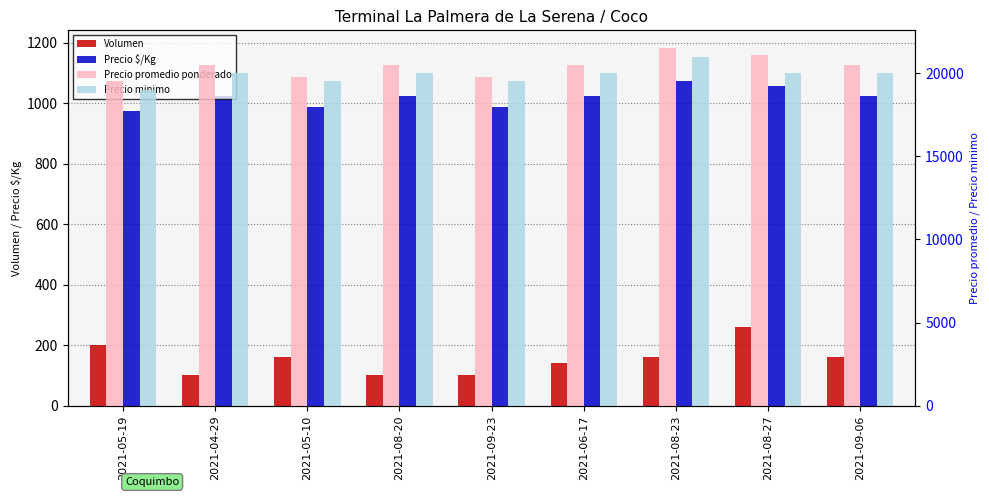

Reading left to right, list all the values displayed in this chart.

Volumen: 200	100	160	100	100	140	160	260	160
Precio $/Kg: 975	1025	988	1025	988	1025	1075	1056	1025
Precio promedio ponderado: 19500	20500	19750	20500	19750	20500	21500	21115	20500
Precio minimo: 19000	20000	19500	20000	19500	20000	21000	20000	20000